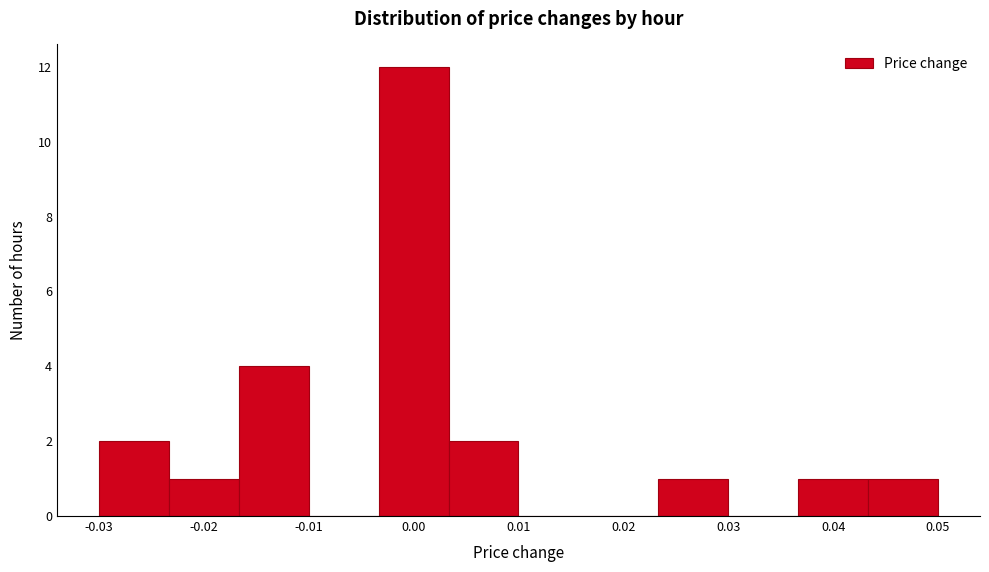

Reading left to right, transcribe this chart: for each bar, give the range it covers on the x-axis and its height. Neither the bar edges nor the heights are printed on the chart, so give them approximately, as read against the axes.

-0.030 to -0.023: 2
-0.023 to -0.017: 1
-0.017 to -0.010: 4
-0.010 to -0.003: 0
-0.003 to 0.003: 12
0.003 to 0.010: 2
0.010 to 0.017: 0
0.017 to 0.023: 0
0.023 to 0.030: 1
0.030 to 0.037: 0
0.037 to 0.043: 1
0.043 to 0.050: 1